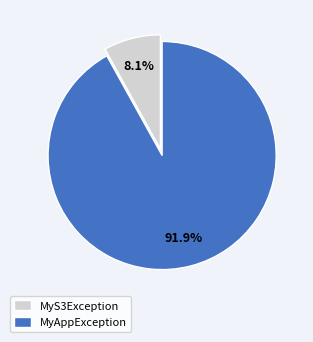

Which slice is the smallest?

MyS3Exception